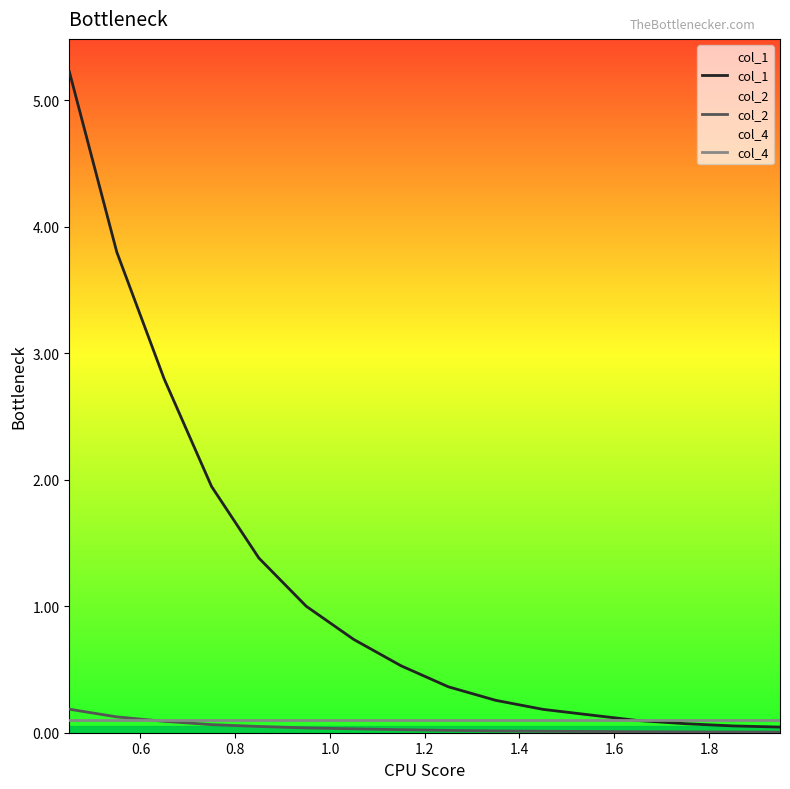

Reading left to right, what are all the values shown in this chart?

col_1: 5.2	3.8	2.8	1.9	1.4	1.0	0.7	0.5	0.4	0.3	0.2	0.1	0.1	0.1	0.1	0.0
col_2: 0.2	0.1	0.1	0.1	0.0	0.0	0.0	0.0	0.0	0.0	0.0	0.0	0.0	0.0	0.0	0.0
col_4: 0.1	0.1	0.1	0.1	0.1	0.1	0.1	0.1	0.1	0.1	0.1	0.1	0.1	0.1	0.1	0.1